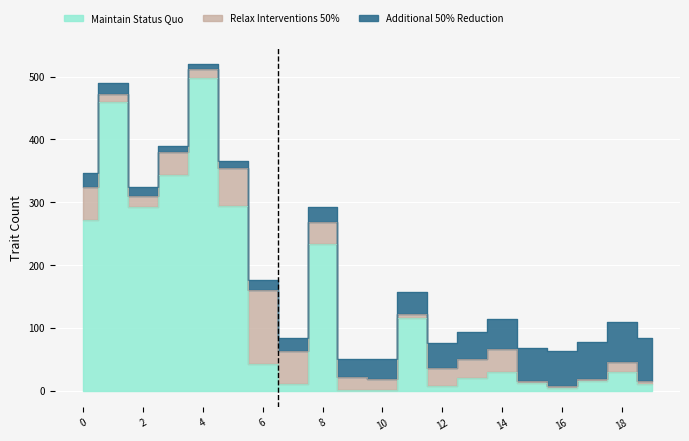

Reading left to right, extract all data points from this chart.

Maintain Status Quo: 0=272	1=460	2=292	3=344	4=498	5=294	6=42	7=10	8=234	9=2	10=2	11=116	12=8	13=20	14=30	15=12	16=4	17=16	18=30	19=10
Relax Interventions 50%: 0=52	1=12	2=18	3=36	4=14	5=60	6=118	7=54	8=34	9=20	10=16	11=6	12=28	13=30	14=36	15=4	16=4	17=2	18=16	19=6
Additional 50% Reduction: 0=22	1=18	2=14	3=10	4=8	5=12	6=16	7=20	8=24	9=28	10=32	11=36	12=40	13=44	14=48	15=52	16=56	17=60	18=64	19=68